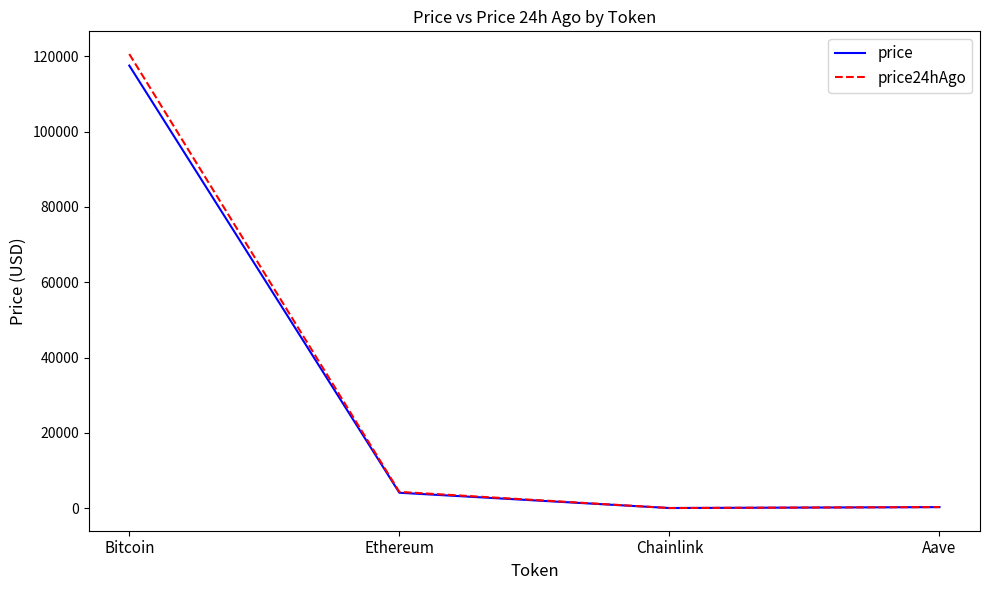

What is the total value across all series at Chainlink?

42.8